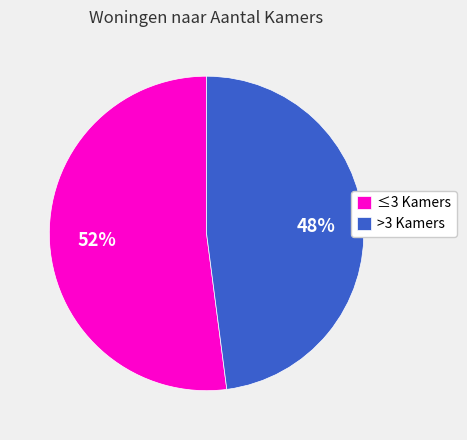

Which category has the biggest portion of the pie?

≤3 Kamers